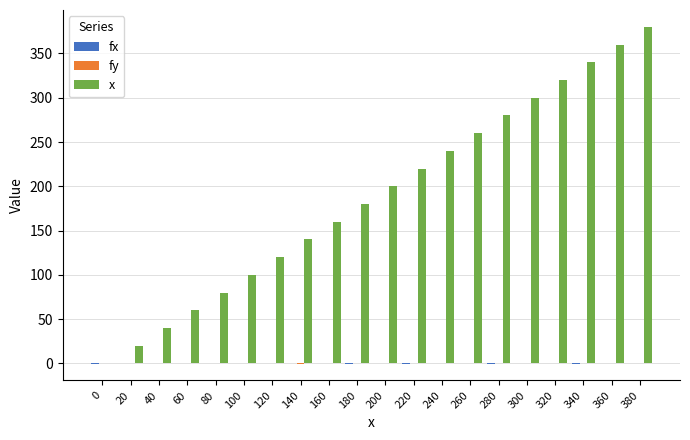

The x series shows 260.0 at 260. True or false?

True